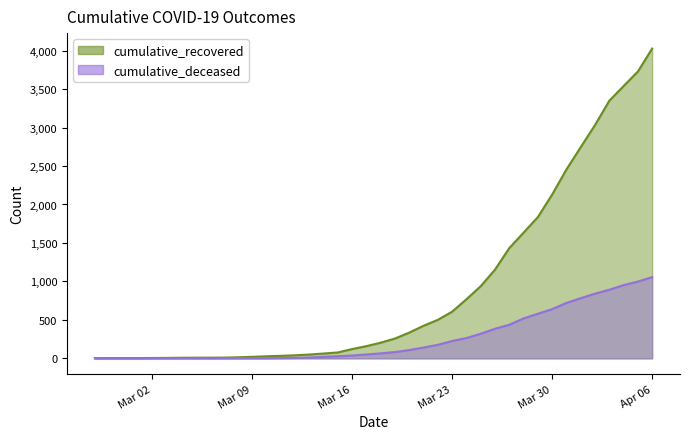

The value of cumulative_deceased at 2020-03-03 is 0. True or false?

True